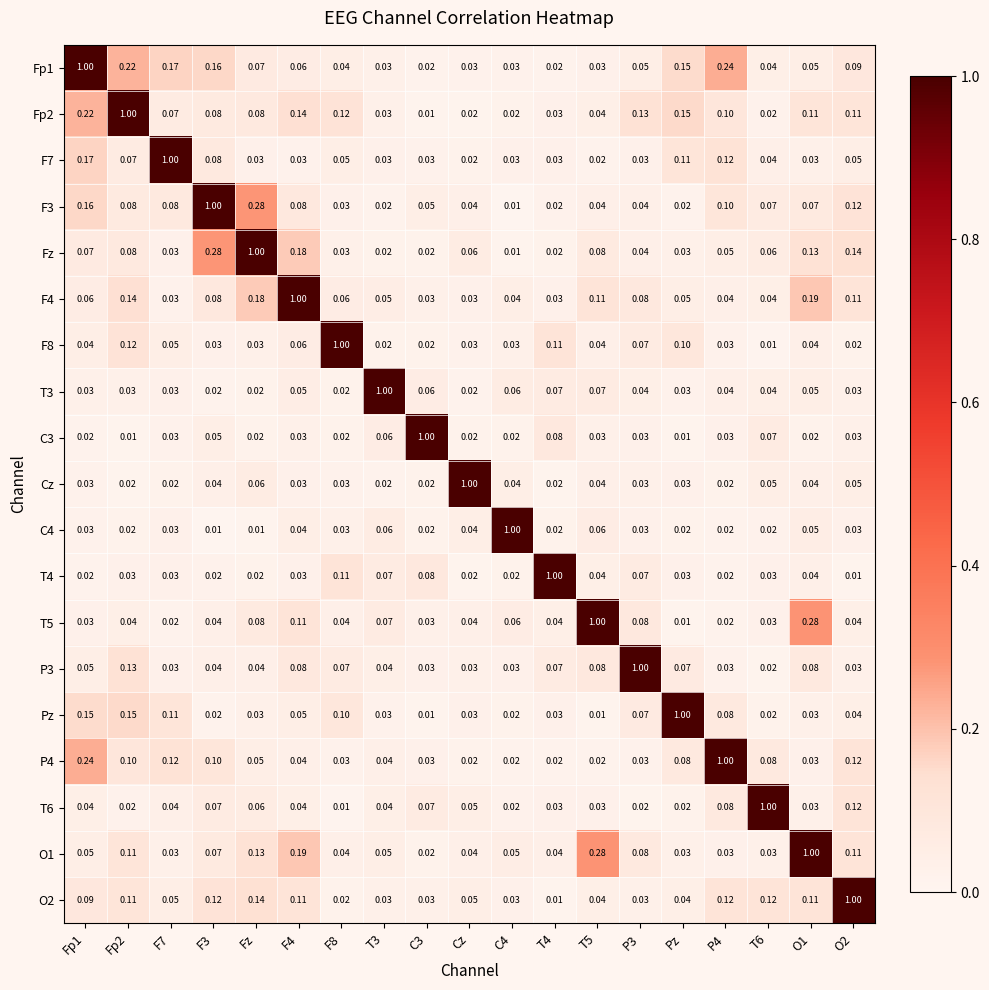

At which label is T5 closest to 0?

Pz